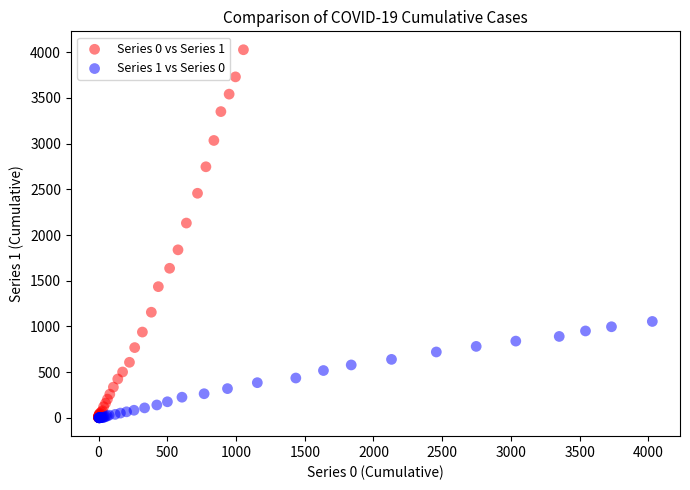

Which series reaches the maximum Y coordinate?

Series 0 vs Series 1